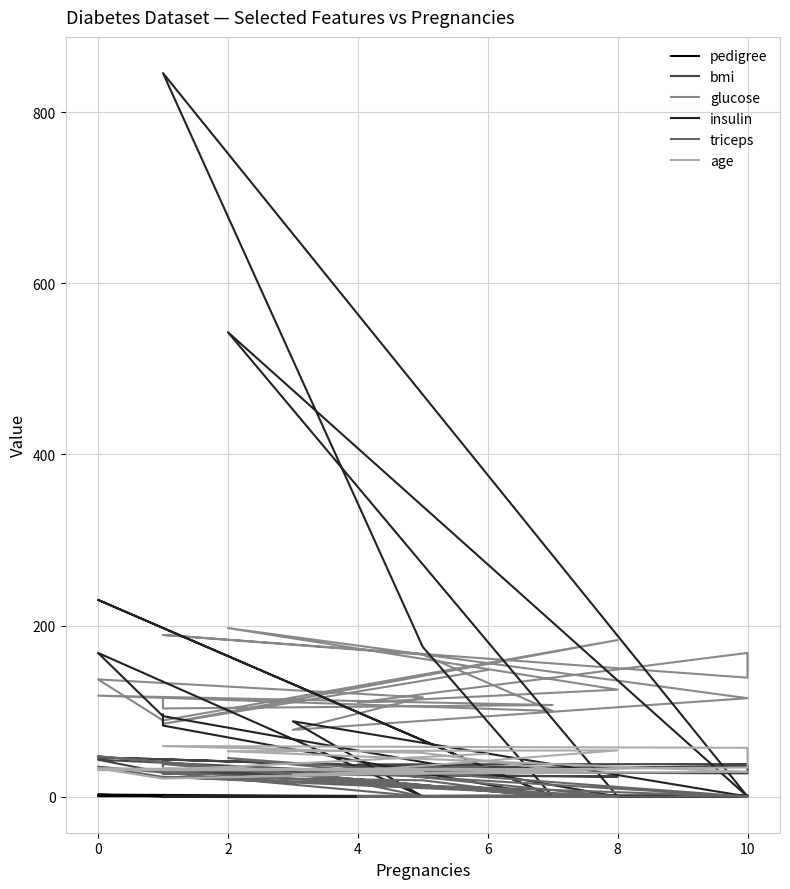

List the series in order of their peak value, highest first.

insulin, glucose, age, triceps, bmi, pedigree